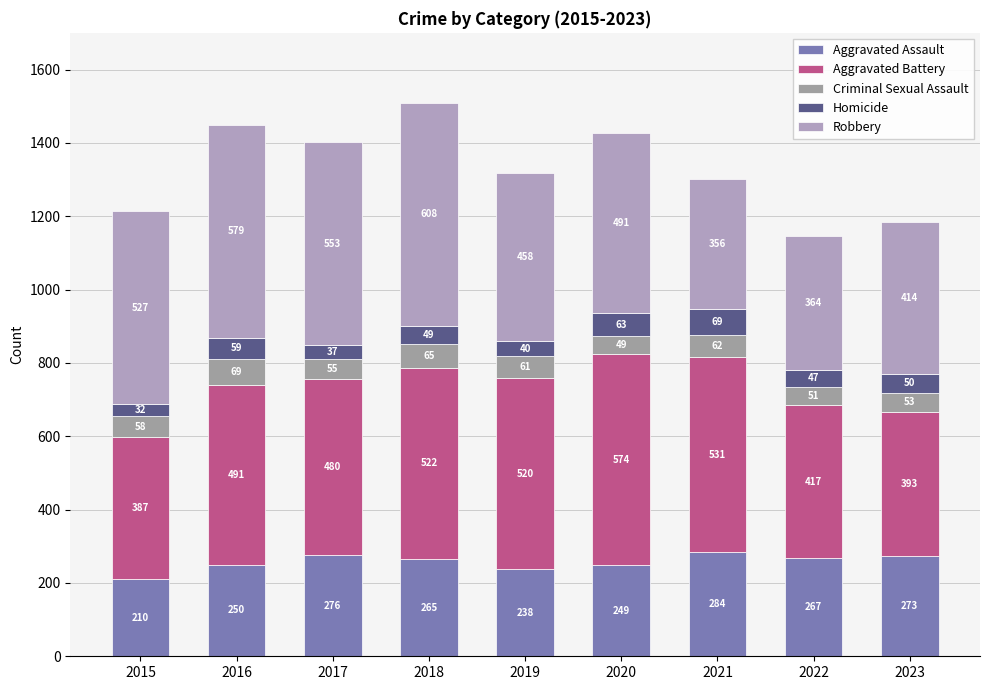

Does the chart contain stacked bars?

Yes